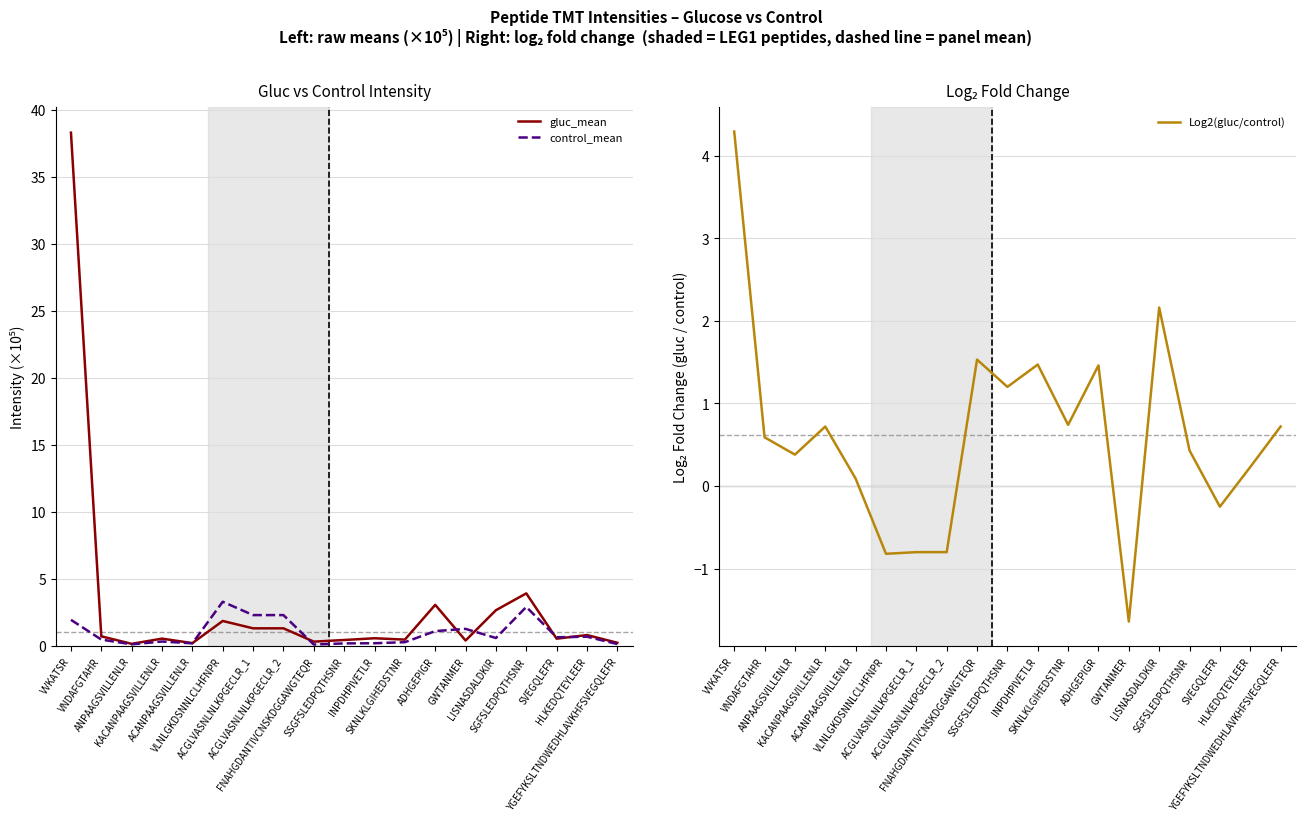

What is the difference between the maximum and minimum values in the gluc_mean series?

38.1